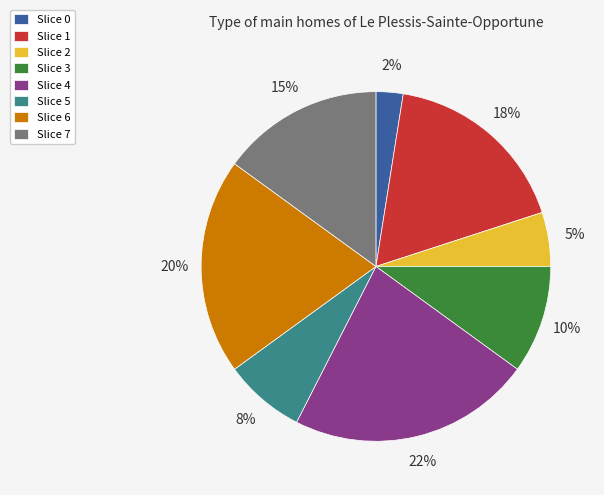

Which has a higher value, Slice 3 or Slice 1?

Slice 1